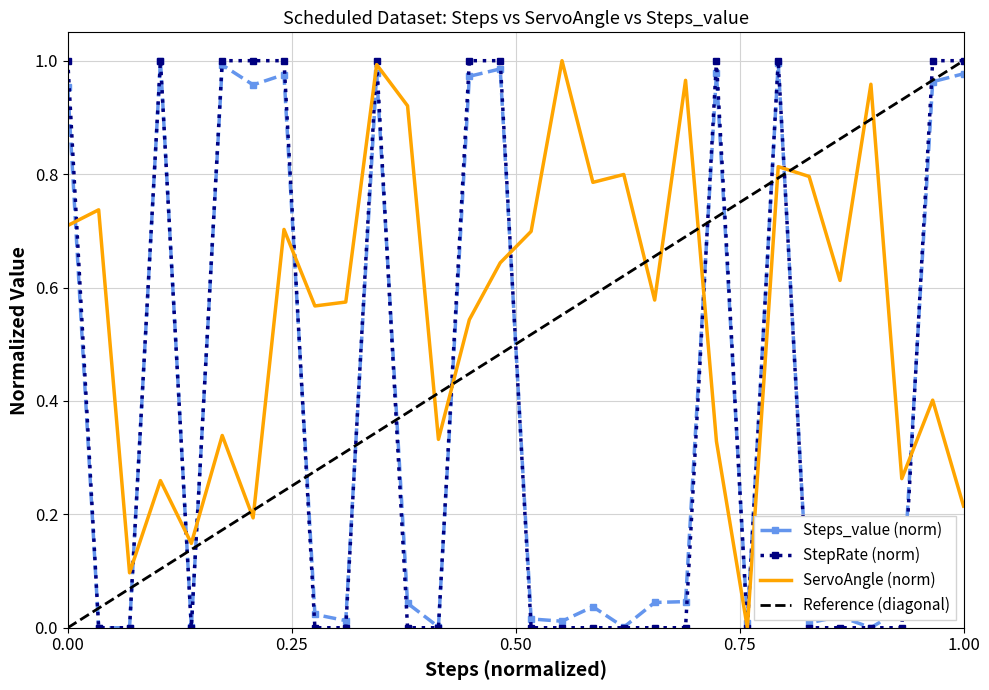

Is it true that ServoAngle equals 0.4 at 28?

False